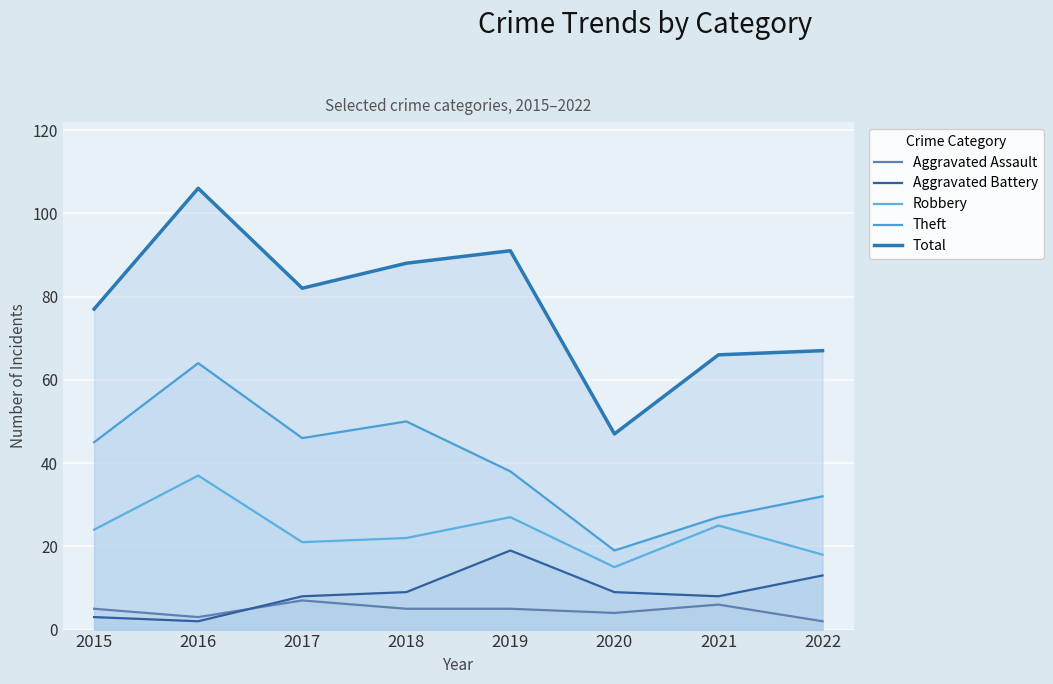

True or false: Robbery and Total cross at least once.

False